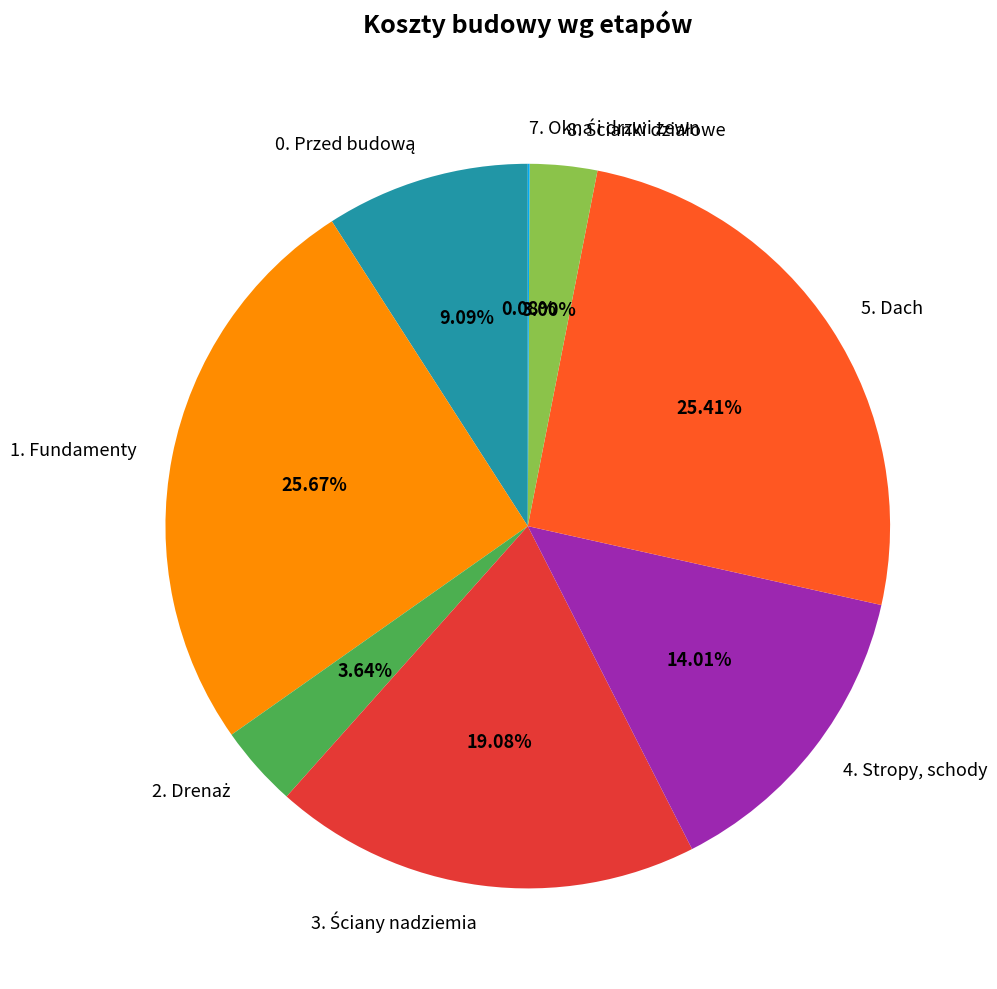

Is 4. Stropy, schody the majority of the pie?

No